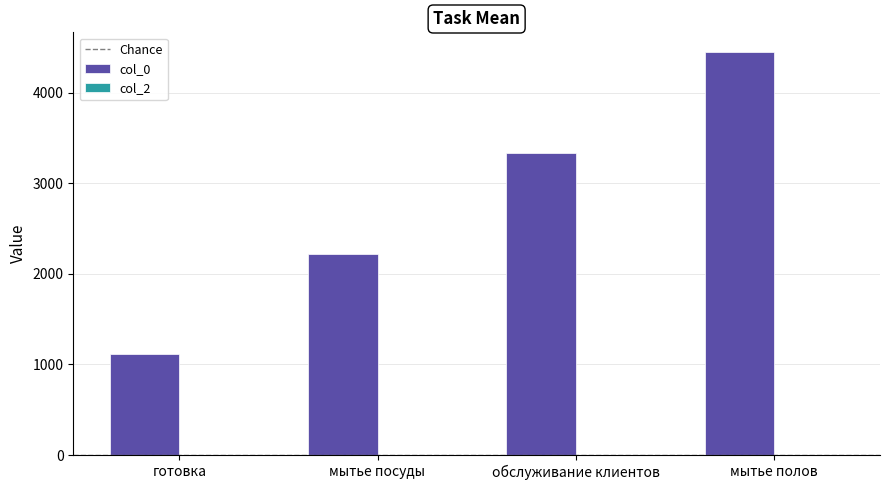

Reading left to right, what are all the values shown in this chart?

1111	2222	3333	4444